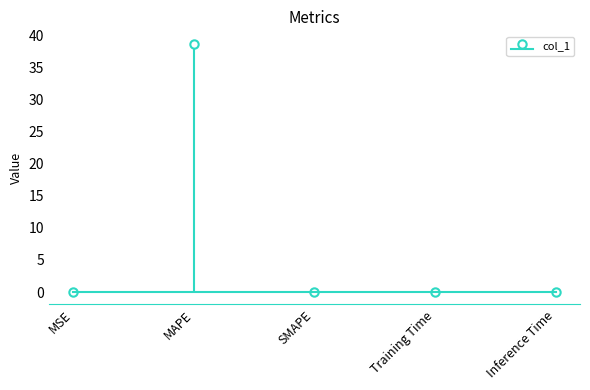

What is the average value?

7.7